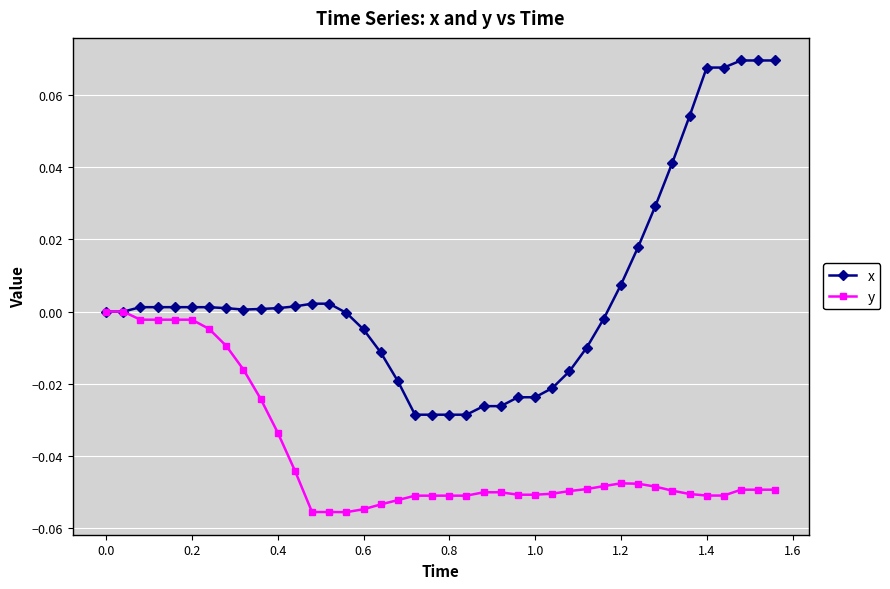

How many distinct data groups are displayed?

2